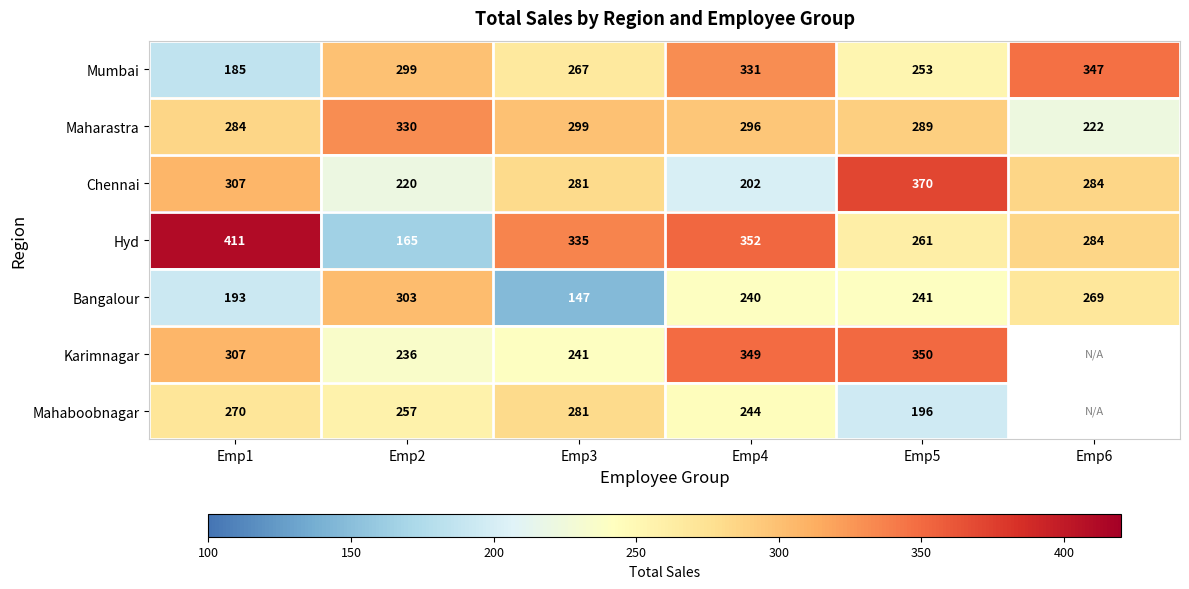

What is the spread (max minus min) of values at Emp5?

174